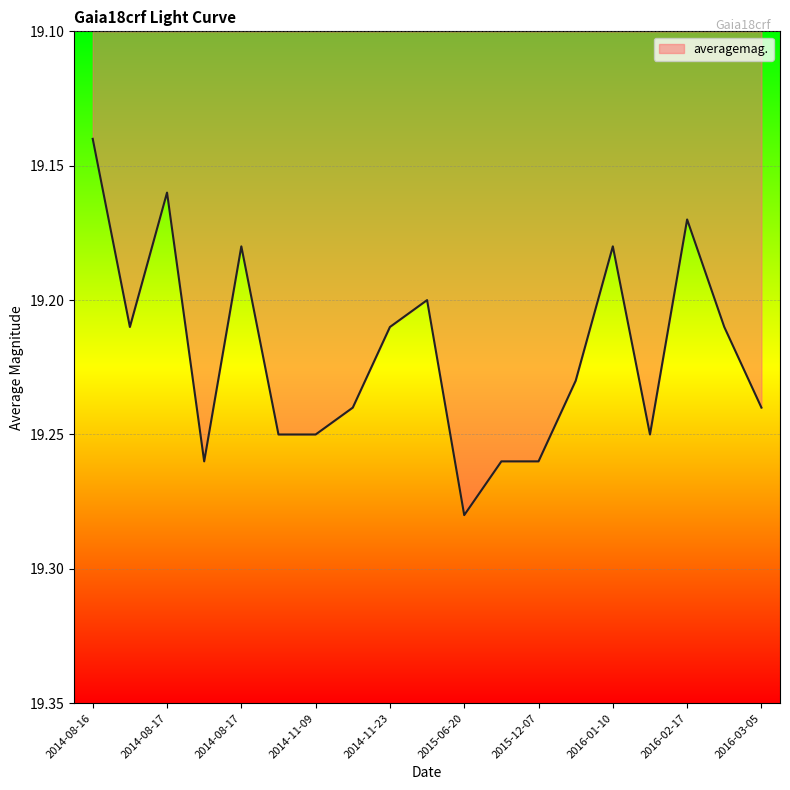

Reading left to right, extract all data points from this chart.

19.1	19.2	19.2	19.3	19.2	19.2	19.2	19.2	19.2	19.2	19.3	19.3	19.3	19.2	19.2	19.2	19.2	19.2	19.2